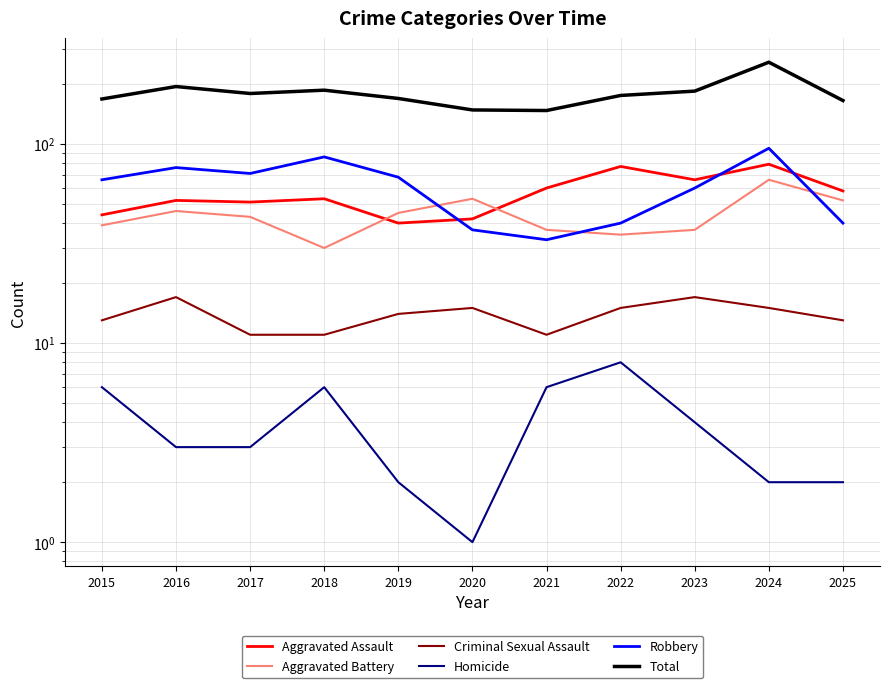

Which series ends up on top after the final intersection of Aggravated Battery and Robbery?

Aggravated Battery